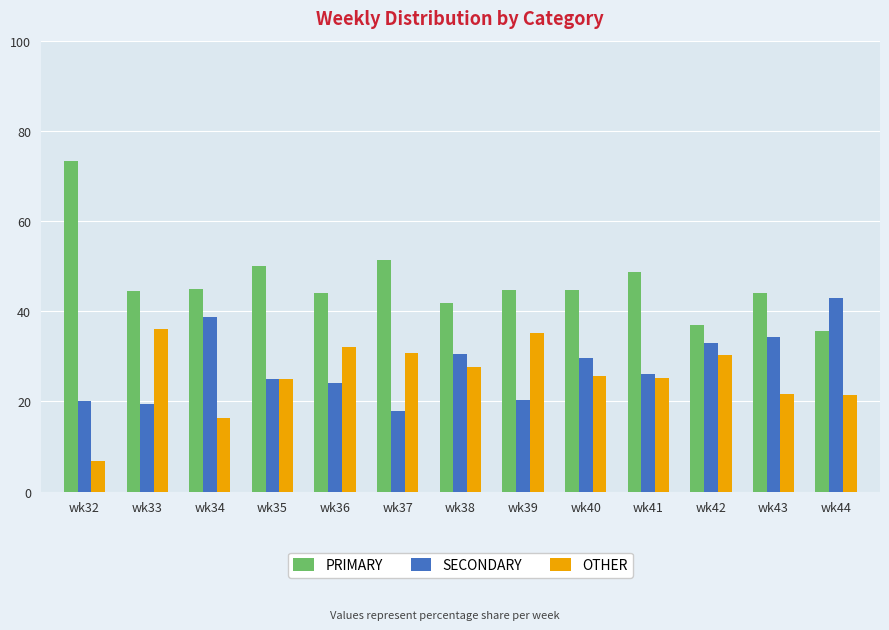

At which label does PRIMARY reach its peak?

wk32